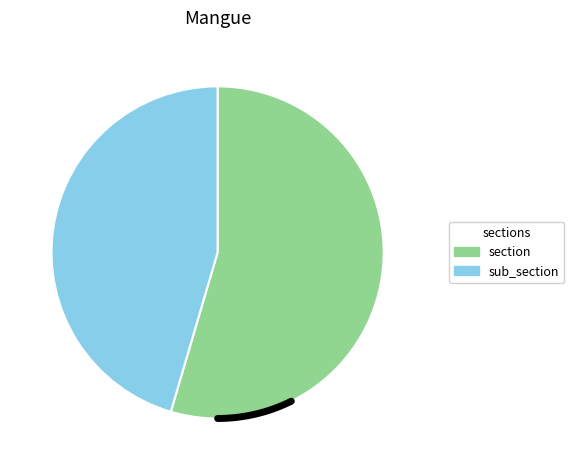

What percentage is the section slice, to the nearest percent?

55%